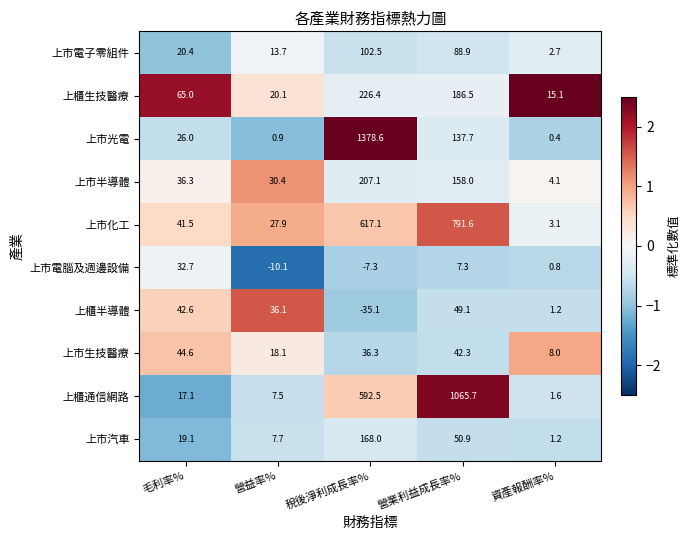

What is the spread (max minus min) of values at 毛利率%?

47.9